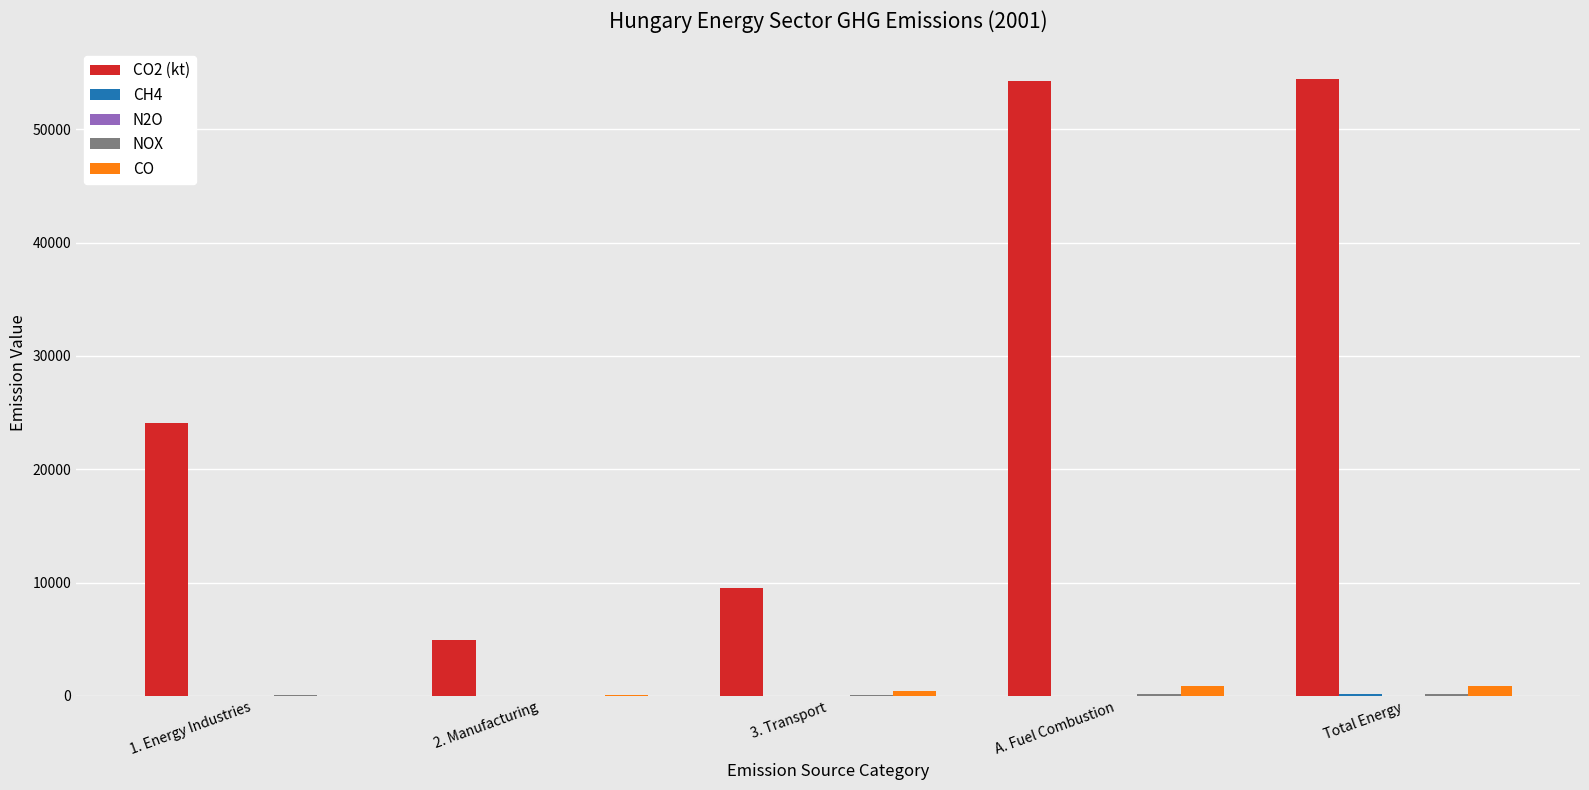

What is the sum of all CO values?

2207.6